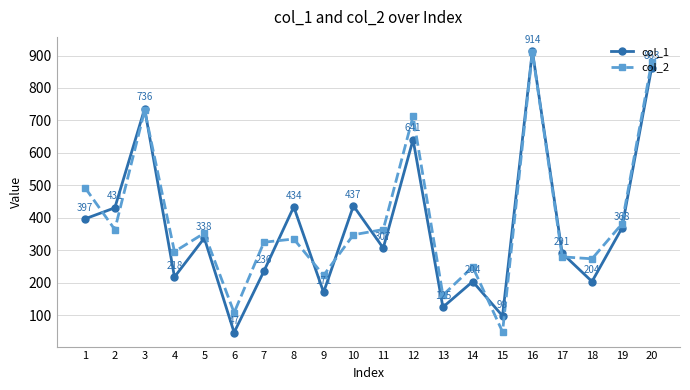

The value of col_1 at 7 is 236. True or false?

True